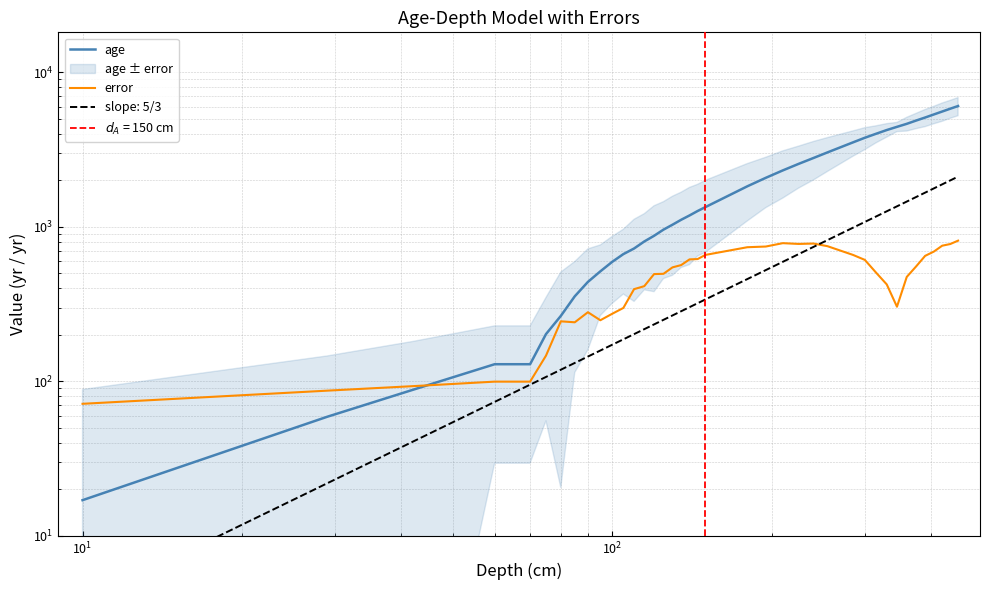

Does the chart have visible grid lines?

Yes